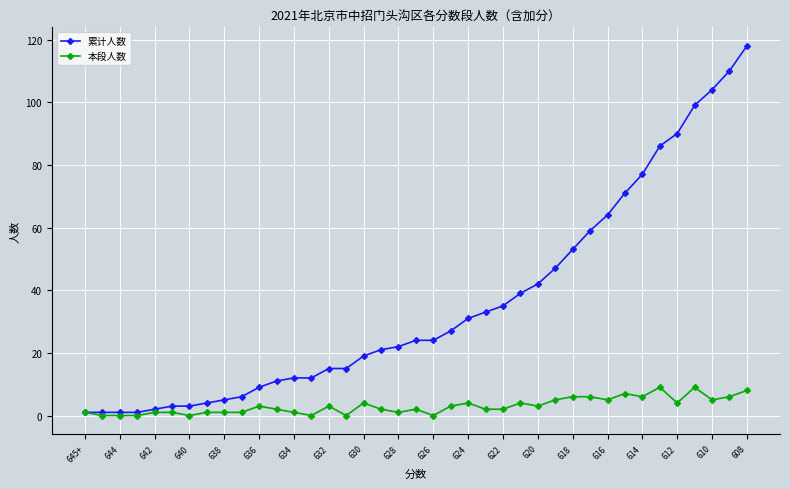

Which series has the largest range (max minus min)?

累计人数